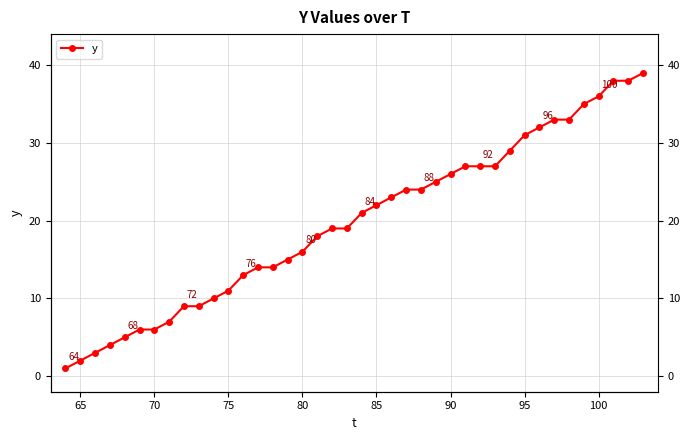

What is the maximum value shown in the chart?

39